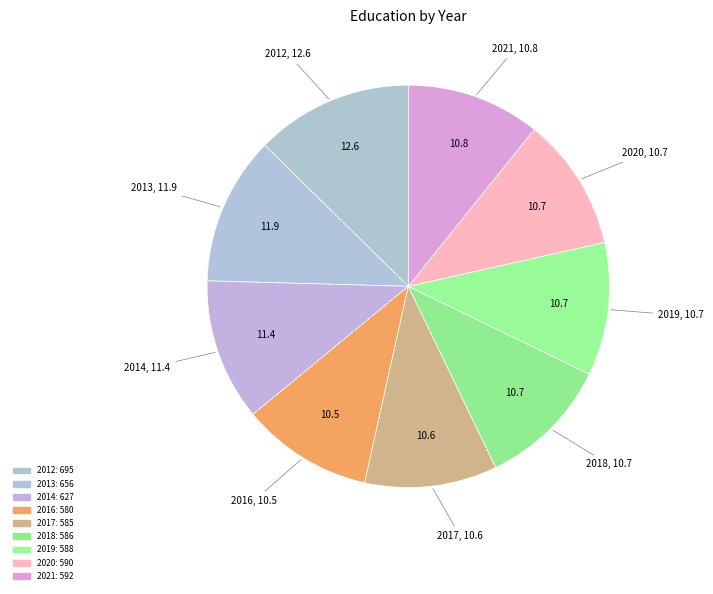

To the nearest percent, what portion does 2019 represent?

11%